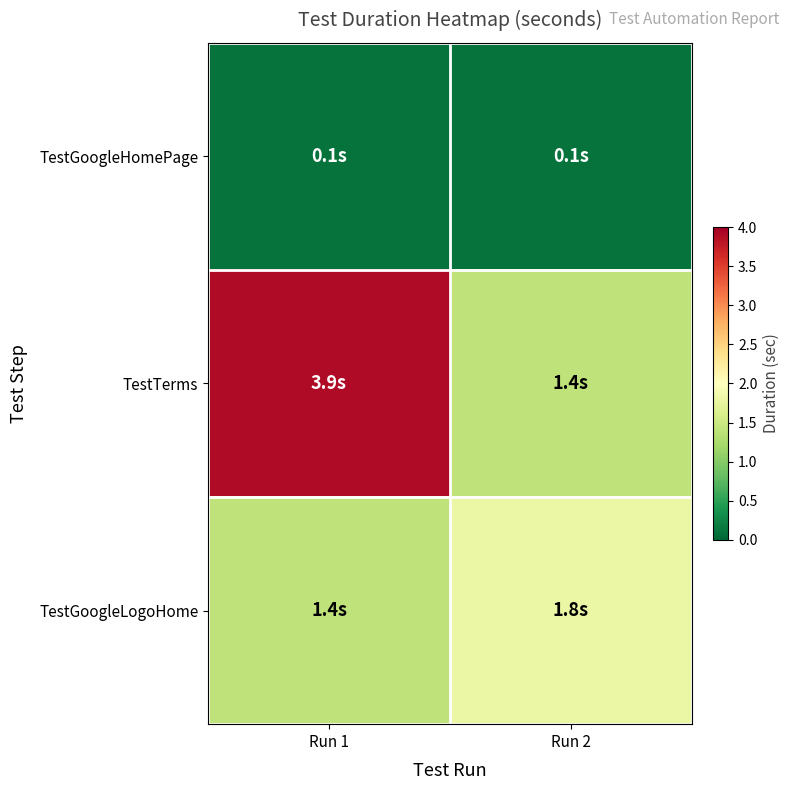

Reading right to left, transcribe all the data shown in this chart.

TestGoogleHomePage: Run 2=0.1	Run 1=0.1
TestTerms: Run 2=1.4	Run 1=3.9
TestGoogleLogoHome: Run 2=1.8	Run 1=1.4